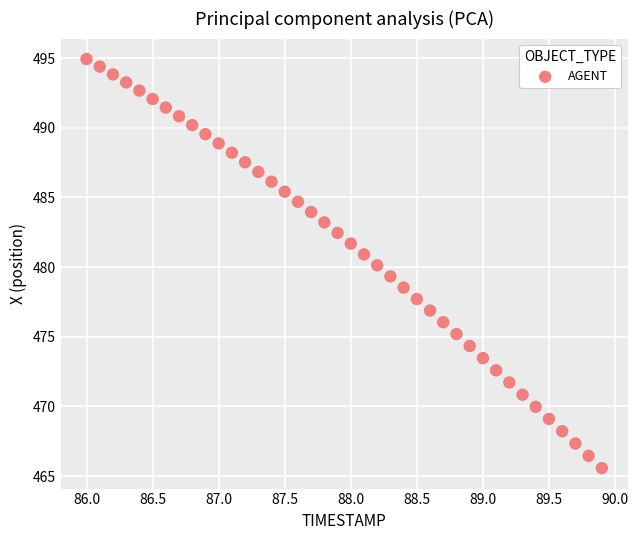

What is the range of Y values (max minus min)?

29.4